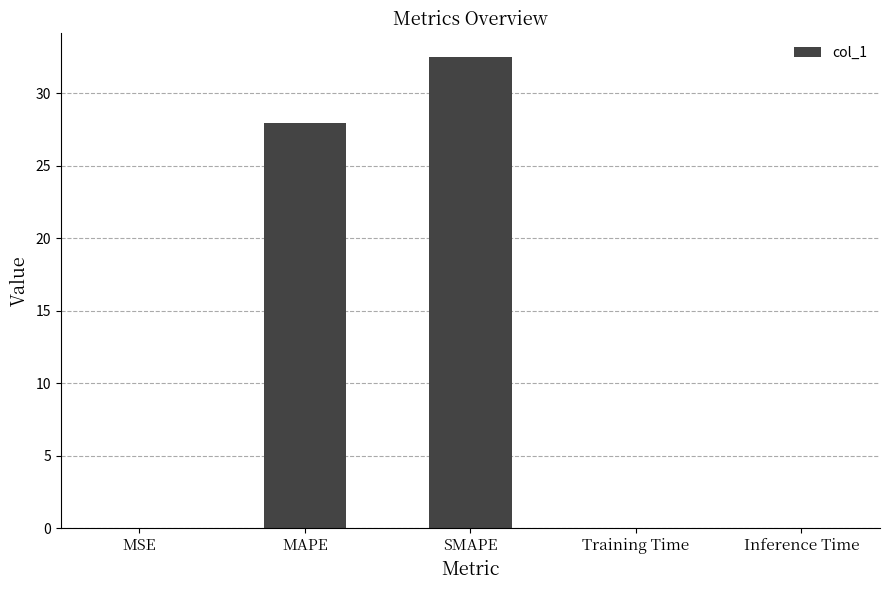

True or false: the data shows 0.0 at Inference Time.

True